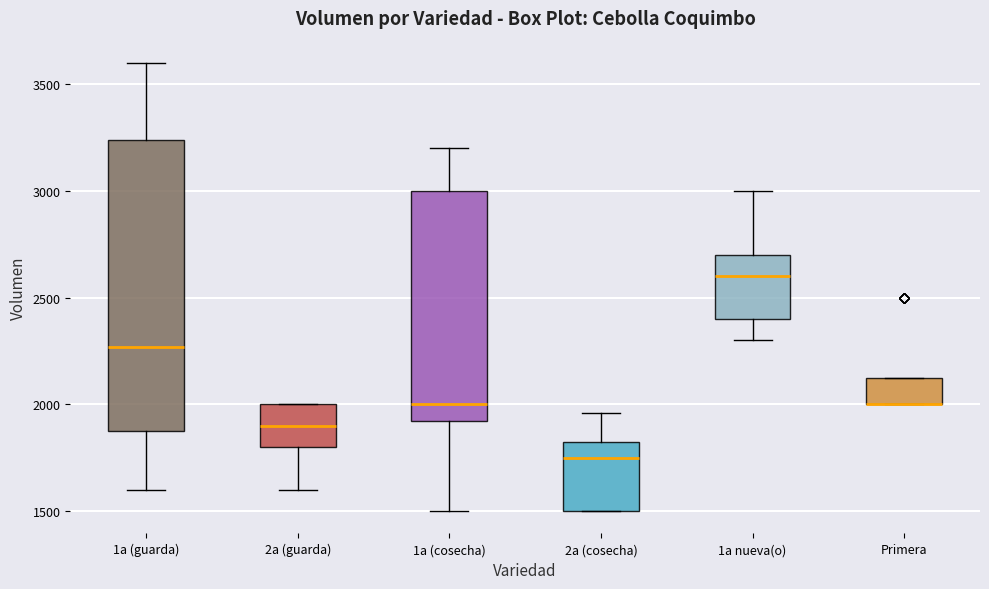

Where does the median line of the box for 2a (cosecha) sit on the y-axis? The values are not printed on the chart, so give them approximately, as read against the axis.

1750